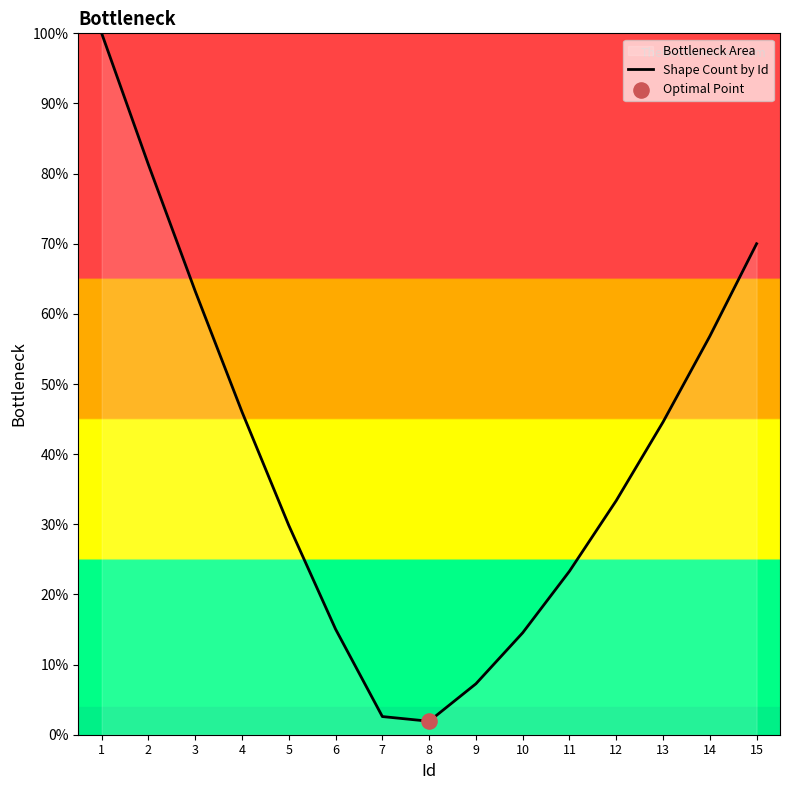

What is the ratio of the value at 1 to the value at 12?

3.0